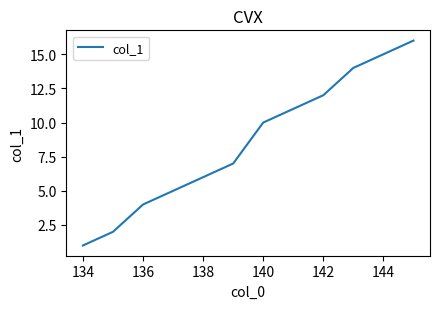

What is the difference between the maximum and minimum values?

15